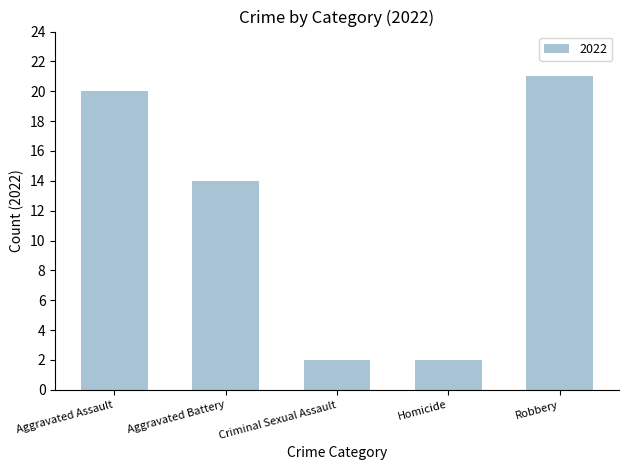

Between Aggravated Assault and Robbery, which is larger?

Robbery